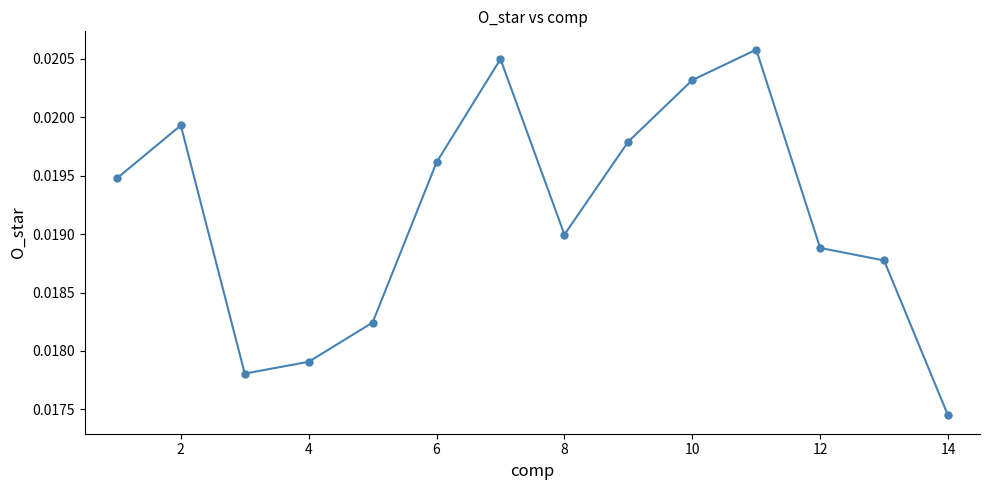

What is the sum of all values?

0.3